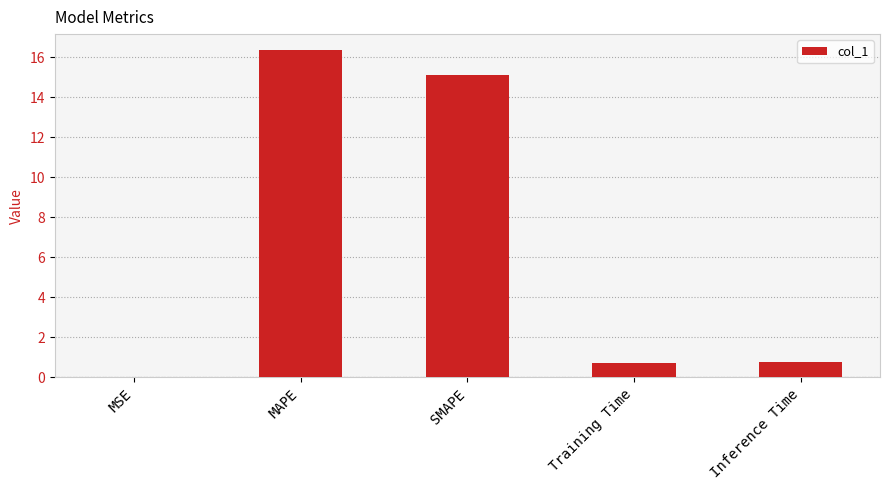

The chart shows a value of 0.8 at Inference Time. True or false?

True